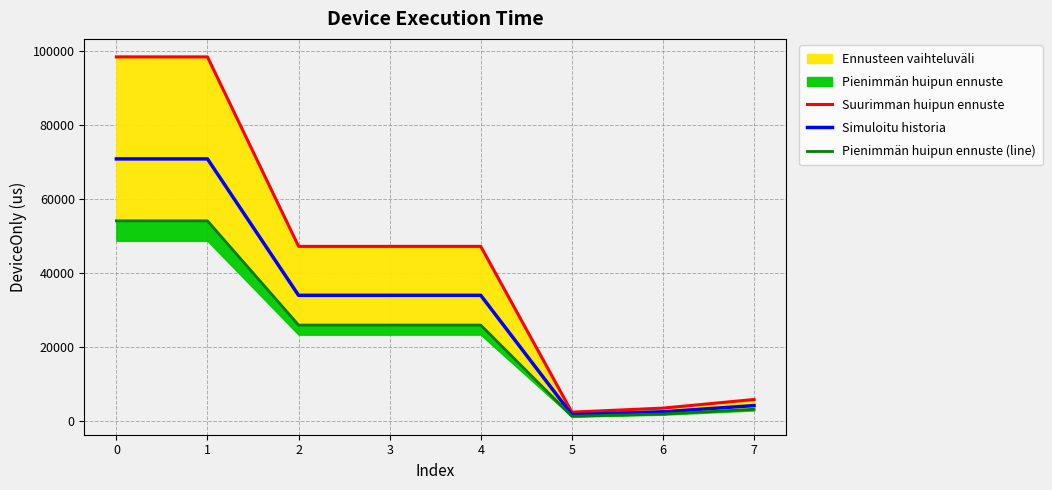

What is the sum of the Simuloitu historia values at 7 and 0?

75088.0